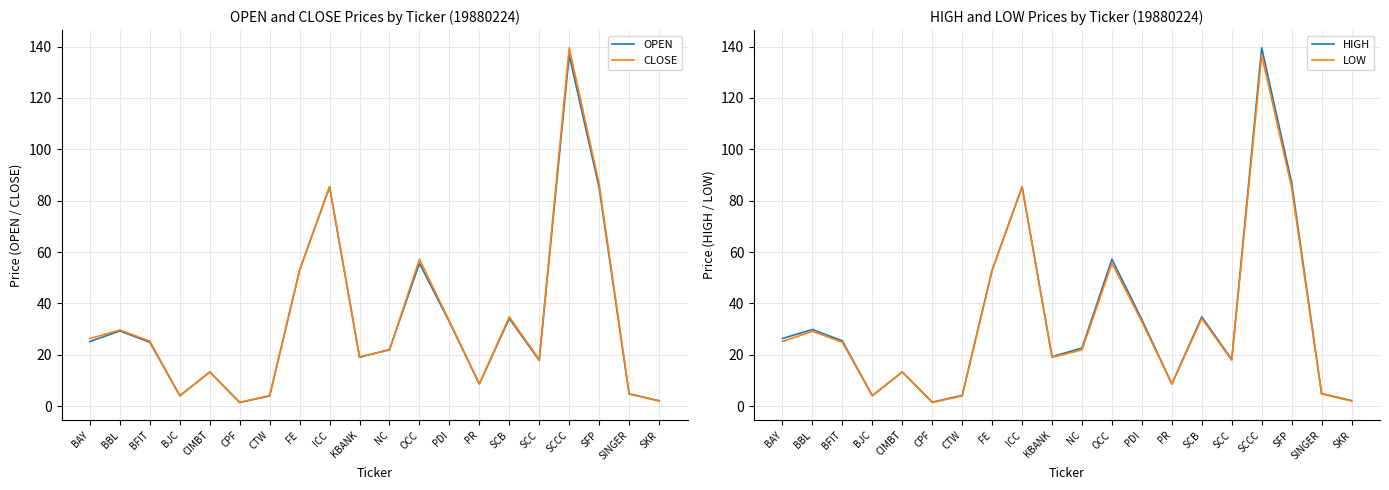

What position from the right is CPF?

15